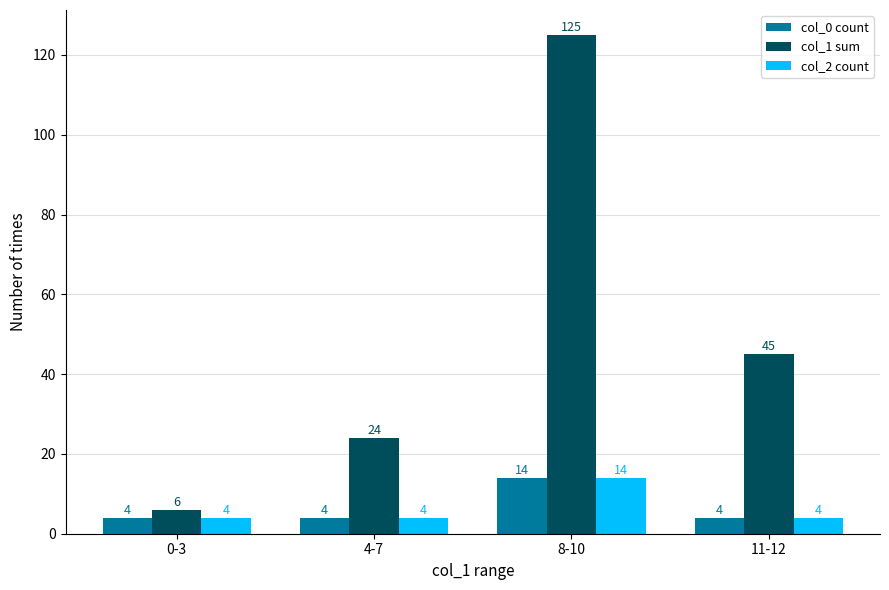

Between 0-3 and 11-12, which series saw the biggest shift?

col_1 sum